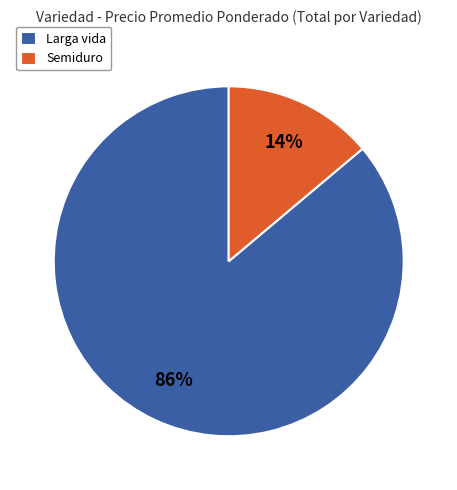

The Semiduro slice represents 22% of the pie. True or false?

False